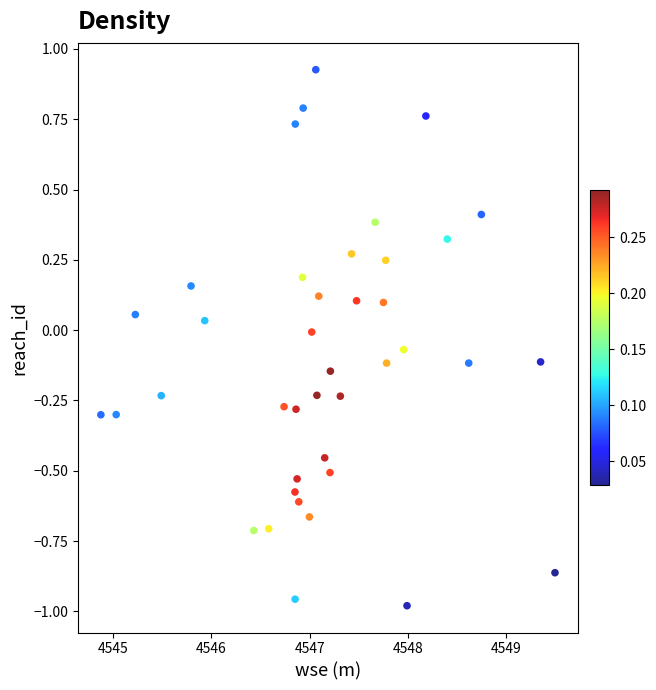

What is the range of Y values (max minus min)?

1.9